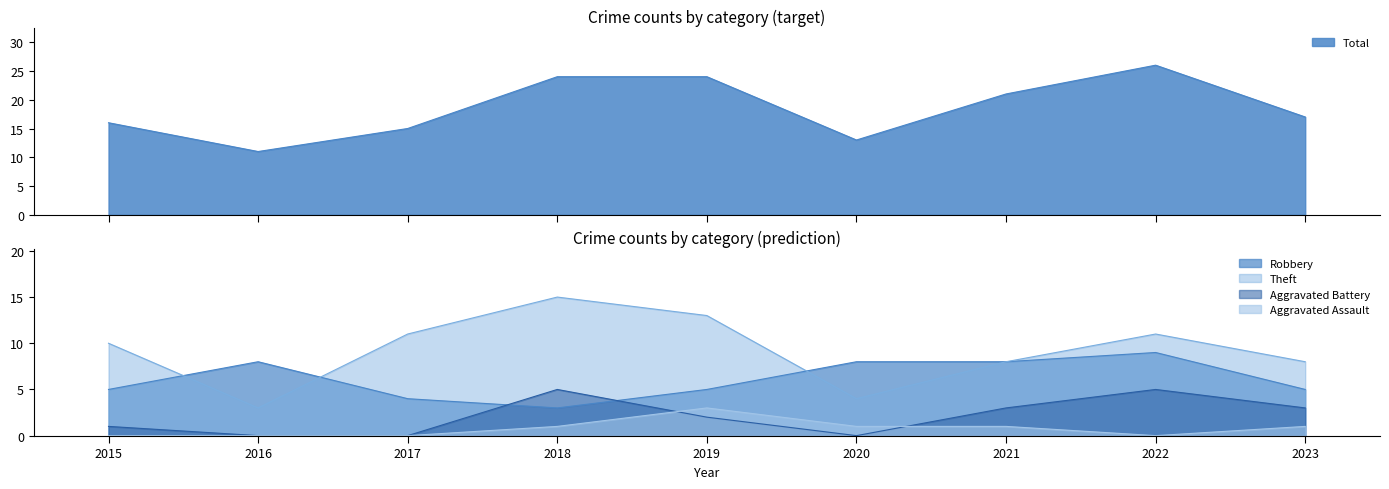

At which label is Theft closest to 9?

2015